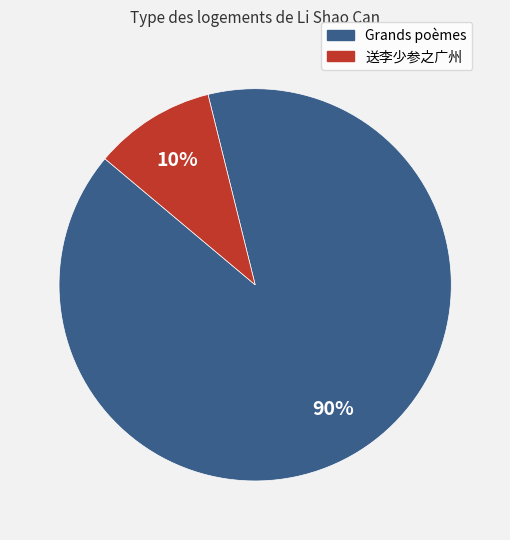

Is there any slice that represents more than half of the pie?

Yes